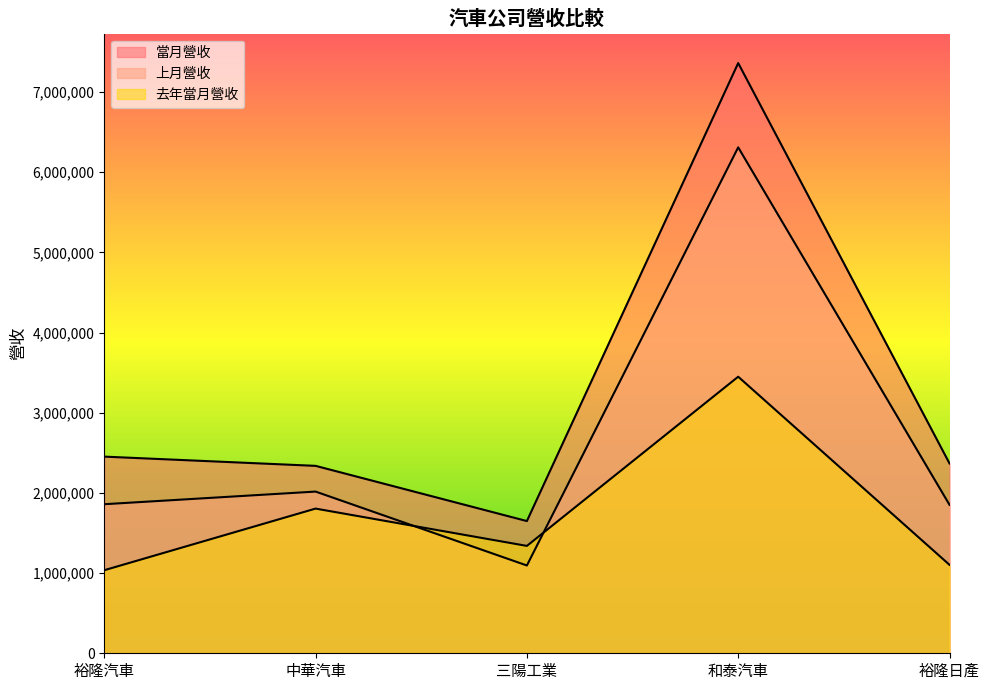

What is the maximum value shown in the chart?

7361797